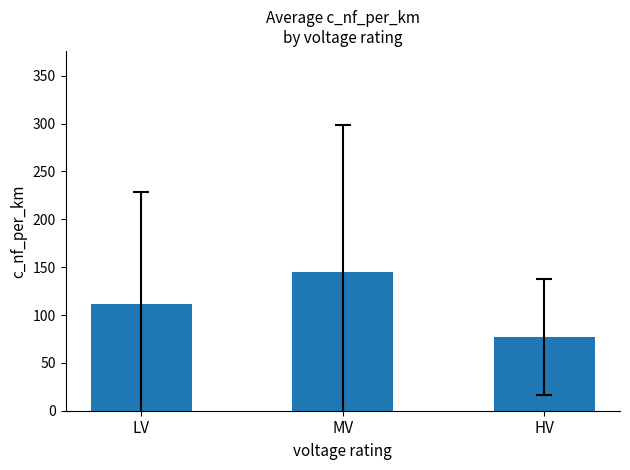

Which has a higher value, LV or HV?

LV